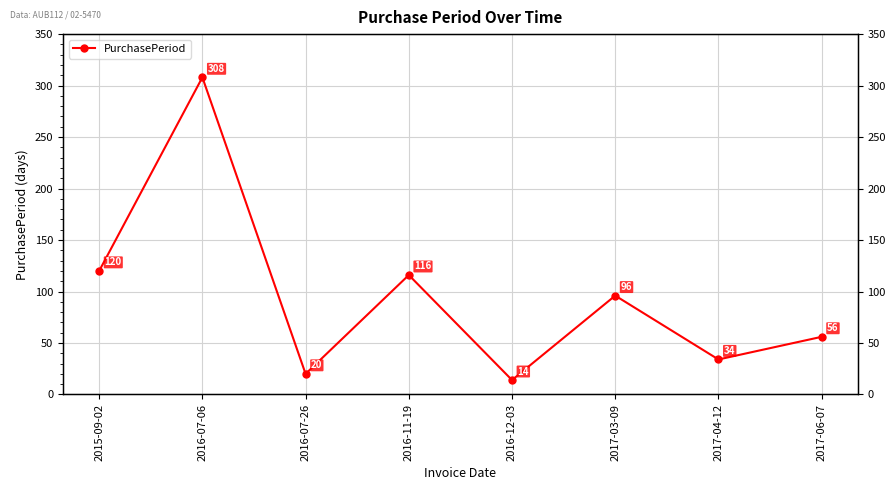

Reading left to right, list all the values displayed in this chart.

2015-09-02=120	2016-07-06=308	2016-07-26=20	2016-11-19=116	2016-12-03=14	2017-03-09=96	2017-04-12=34	2017-06-07=56